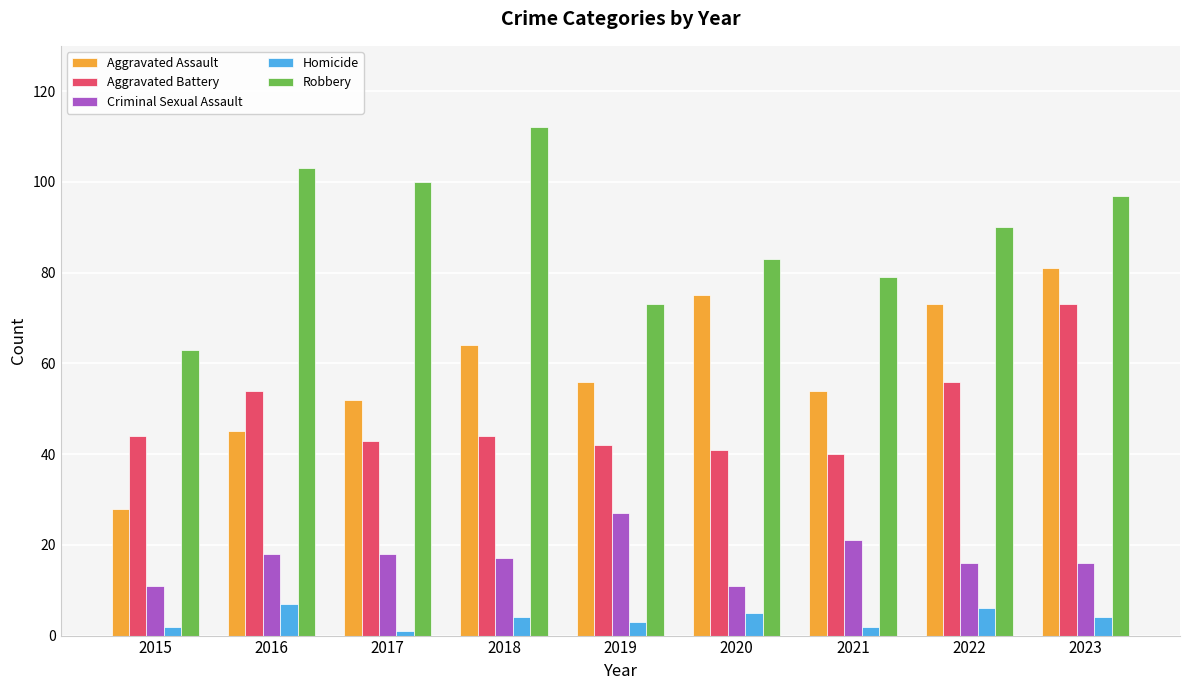

At which category is the sum across all series the highest?

2023